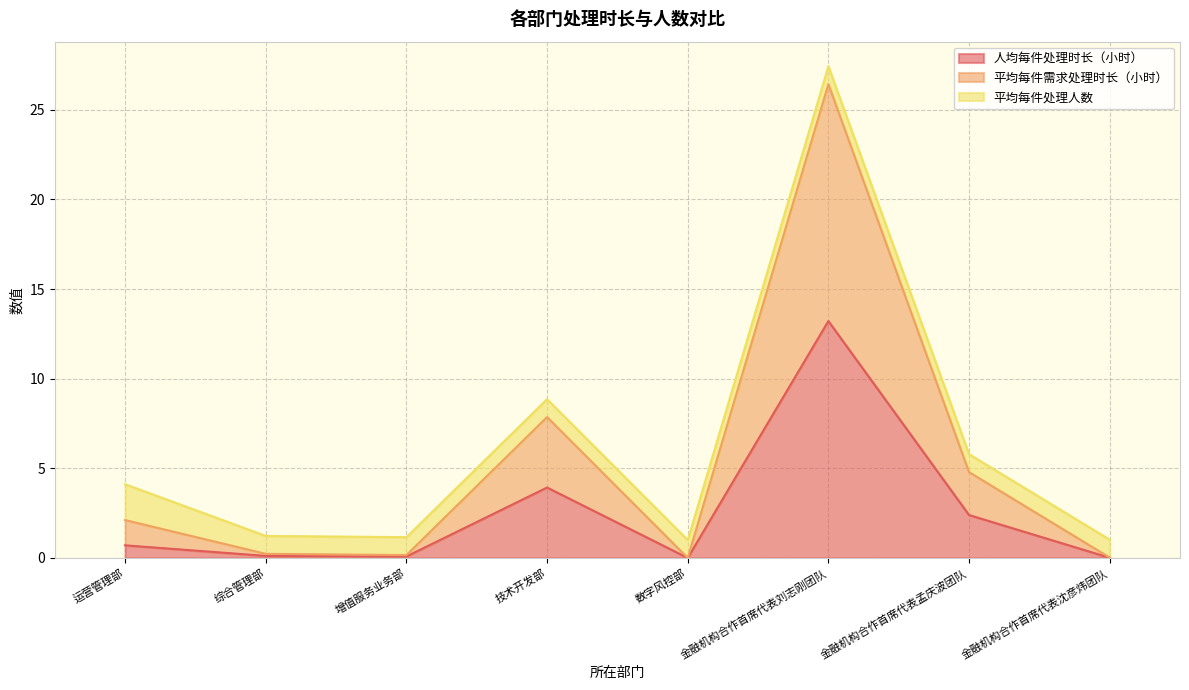

Which has a higher value, 综合管理部 or 数字风控部?

综合管理部